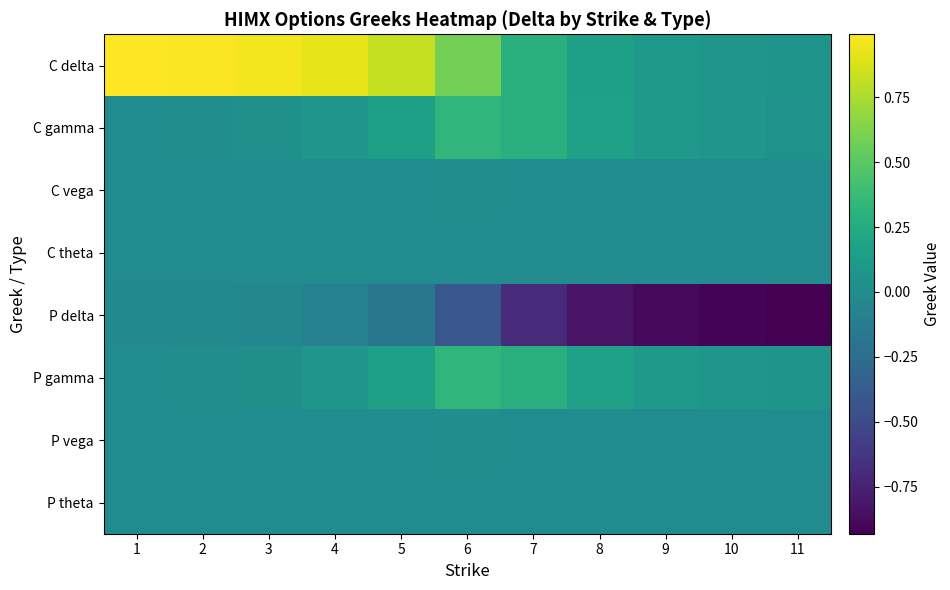

Between 2 and 5, which series saw the biggest shift?

C delta